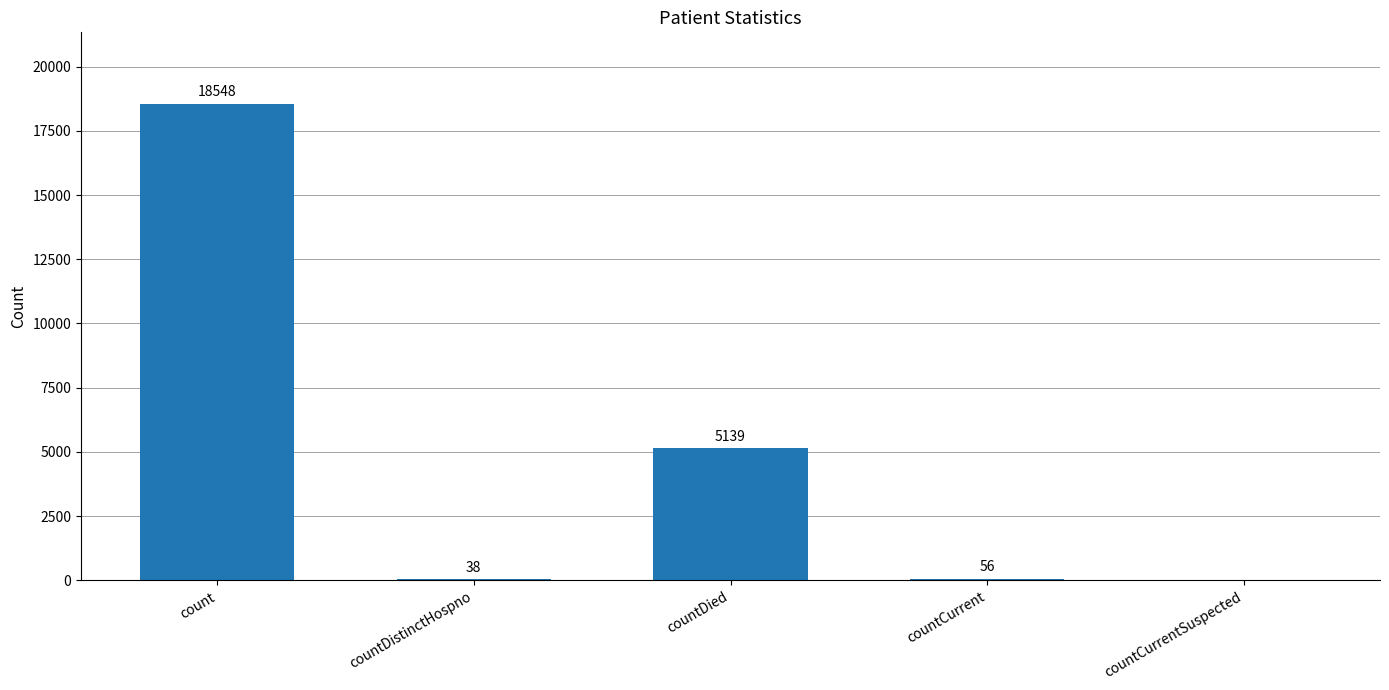

The value at countCurrentSuspected is 0. True or false?

True